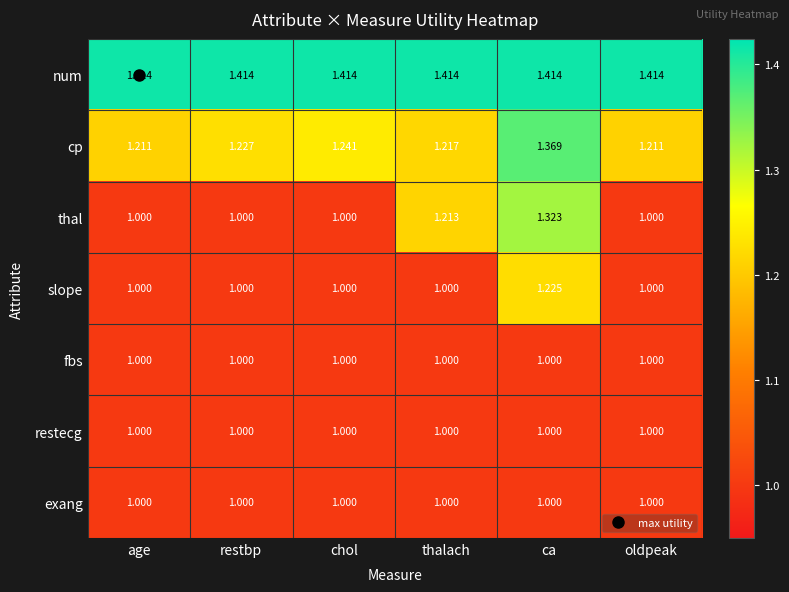

Which category has the highest value in the slope series?

ca